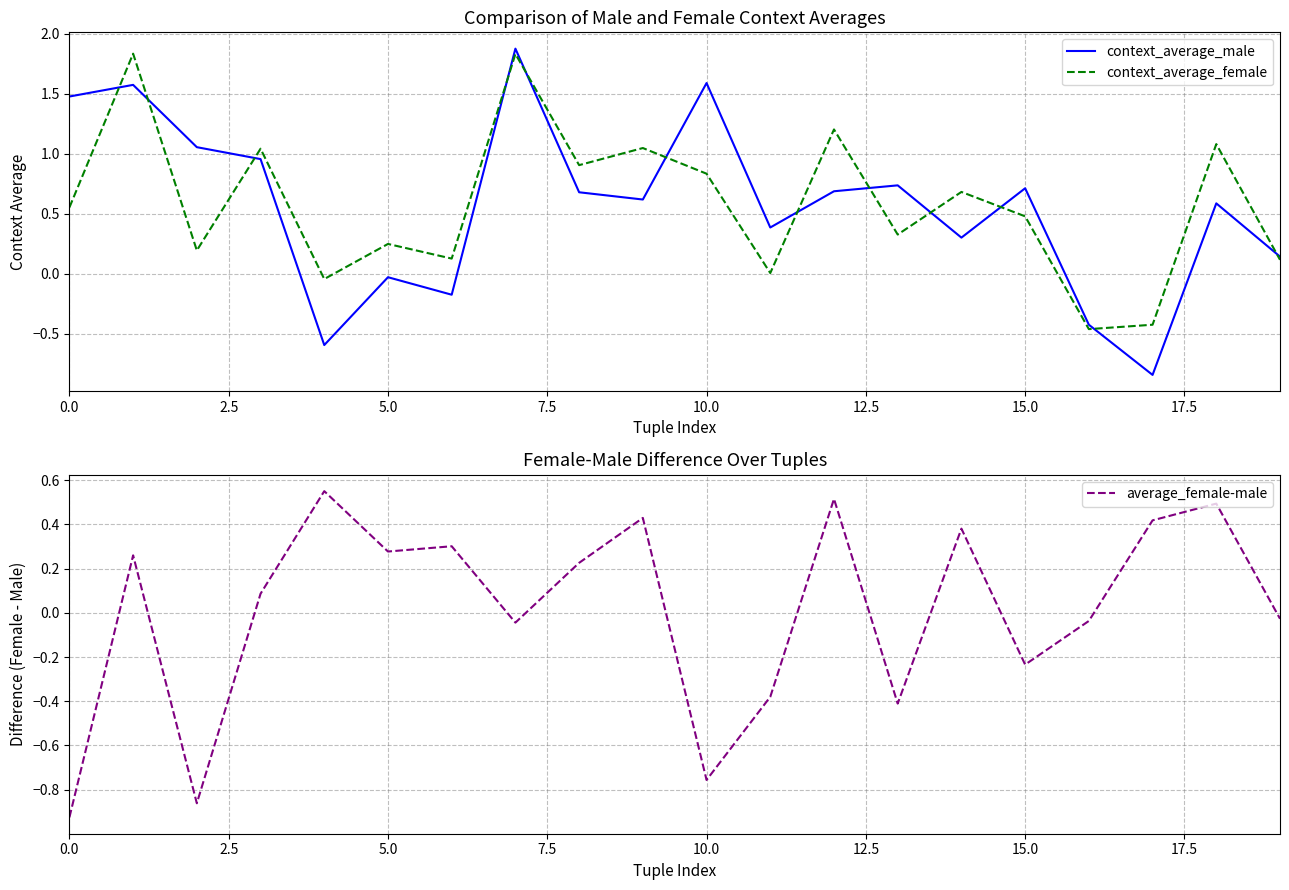

How many interior local valleys does the context_average_female series have?

7